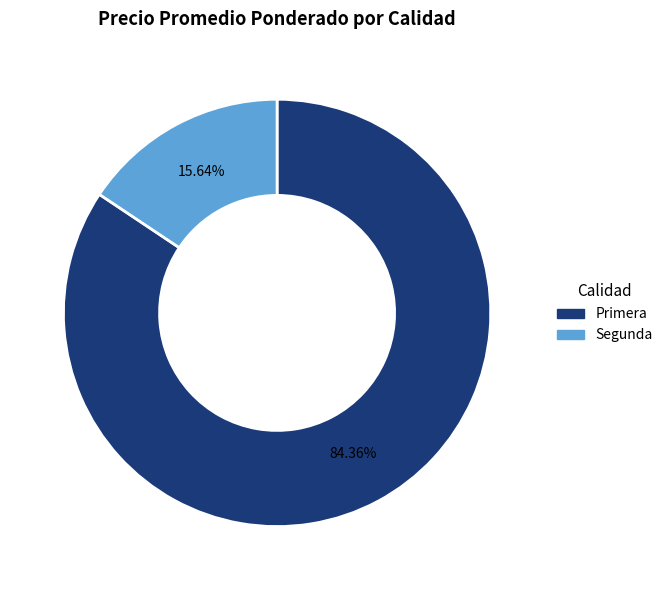

Which category has the smallest portion of the pie?

Segunda